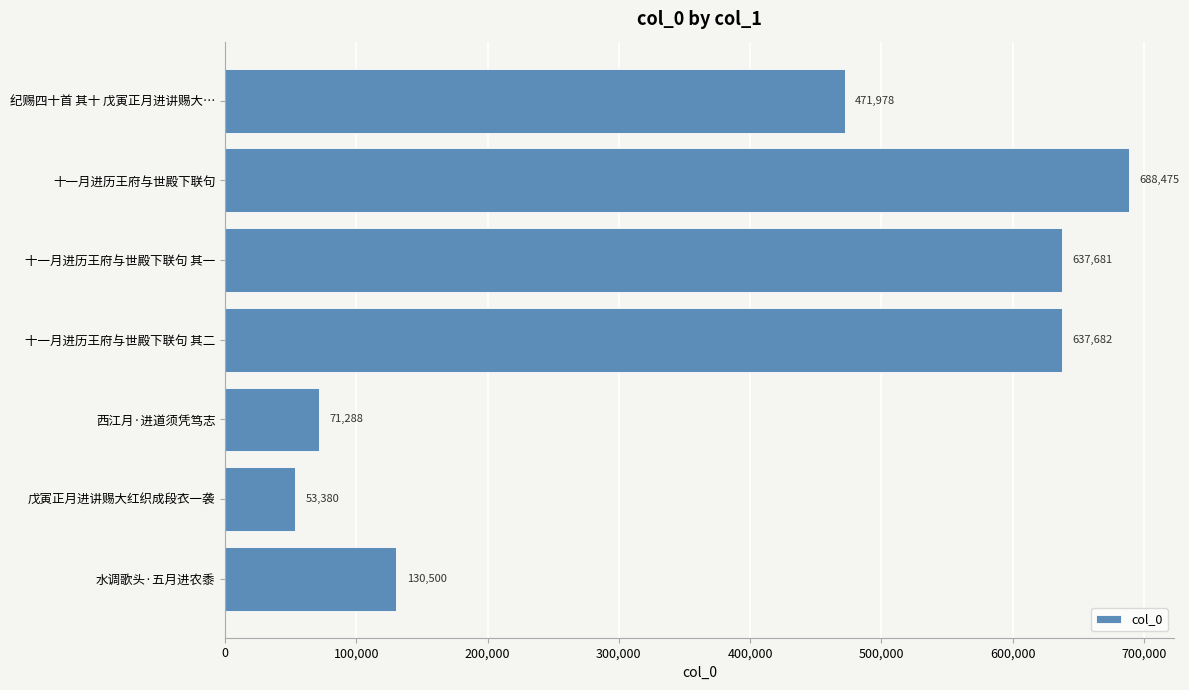

The value at 十一月进历王府与世殿下联句 is 467759. True or false?

False